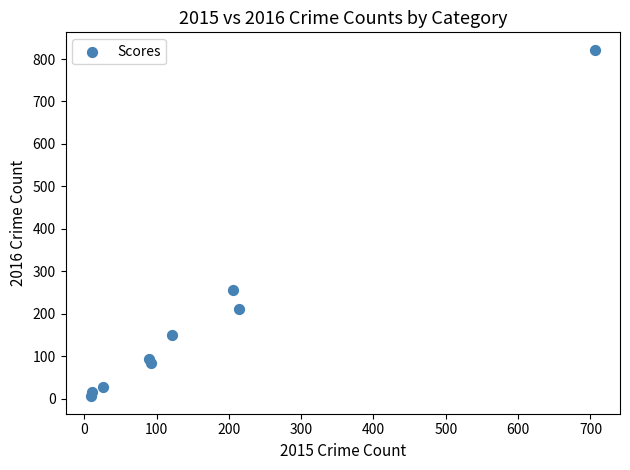

What is the average X value?

164